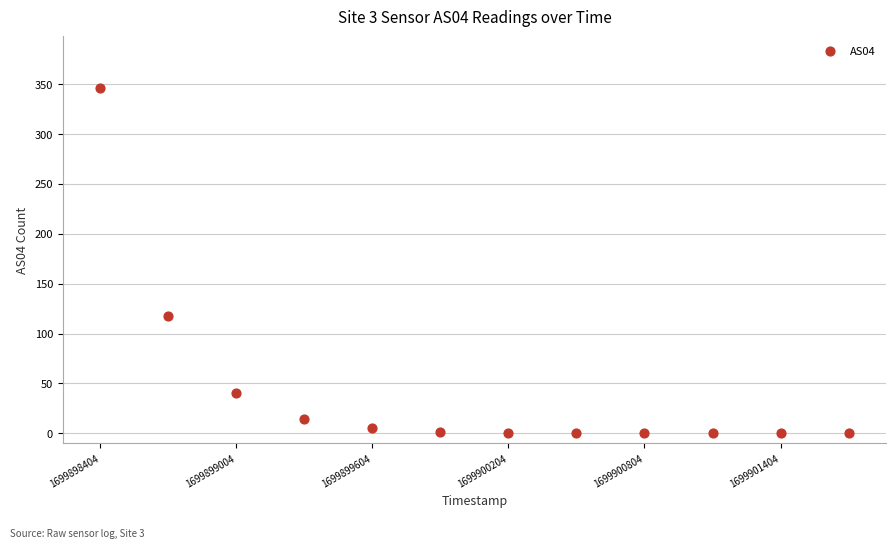

What is the range of X values (max minus min)?

3300